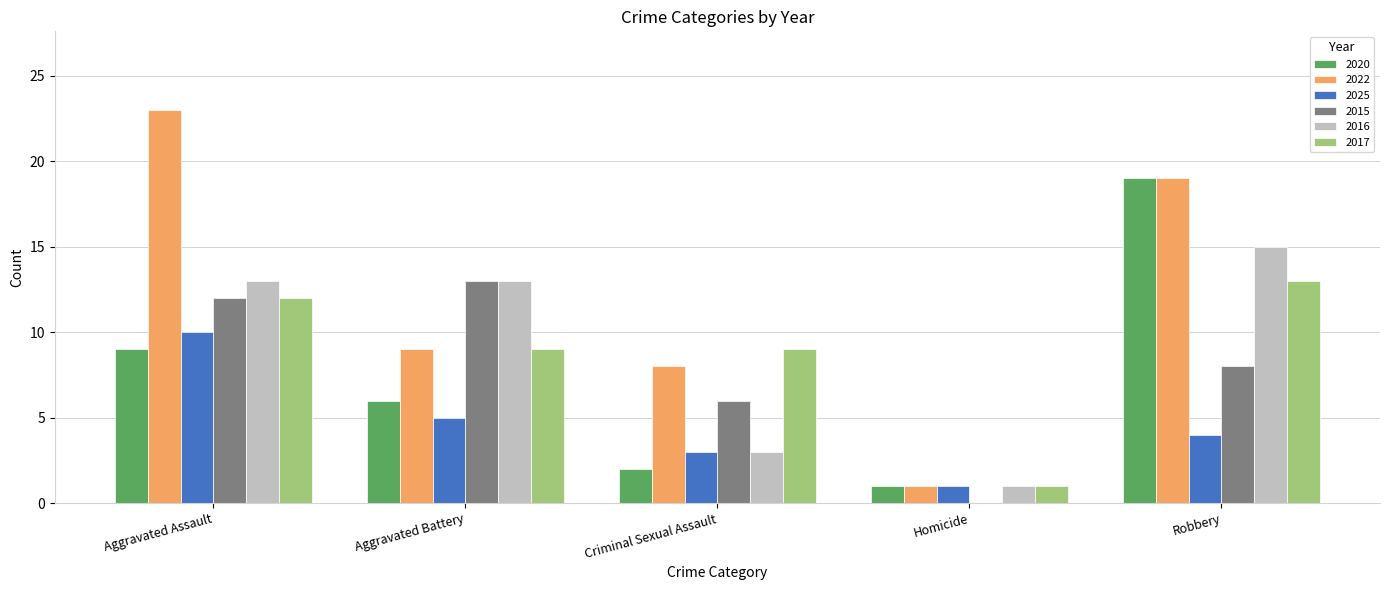

What is the sum of all 2015 values?

39